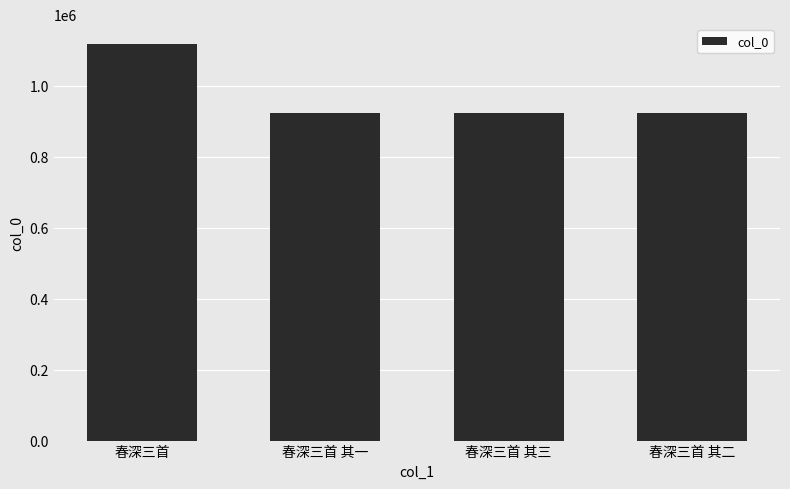

Read the value at 春深三首.

1117097